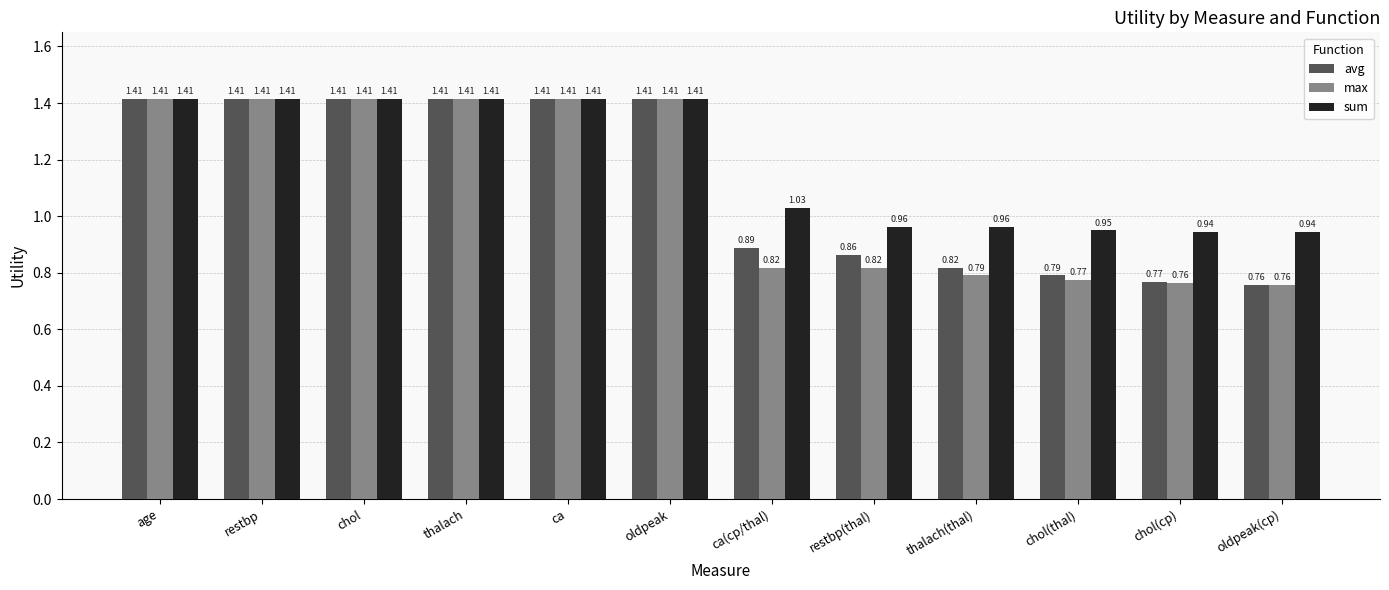

Which series has the largest total across all categories?

sum